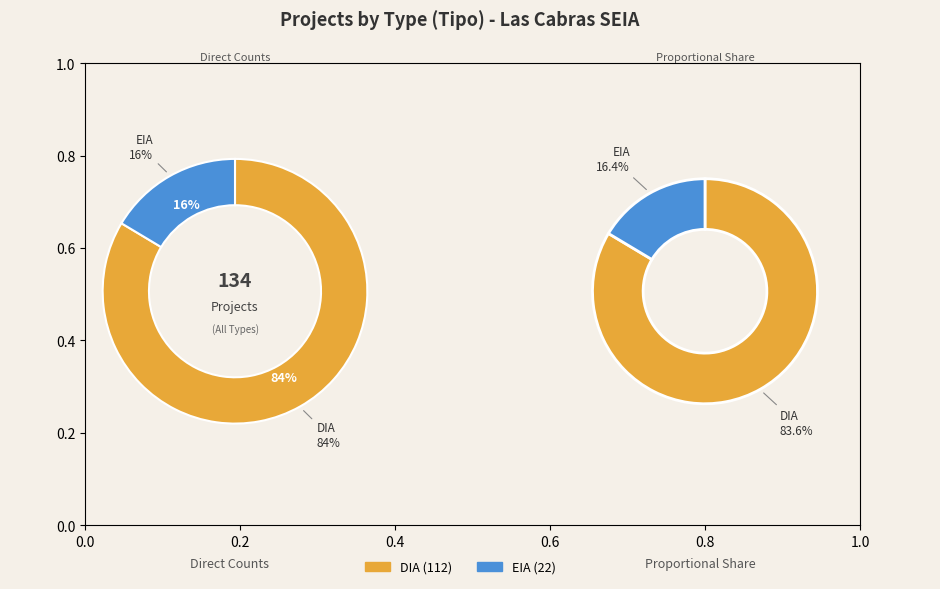

What is the change in value from DIA to EIA?

-90